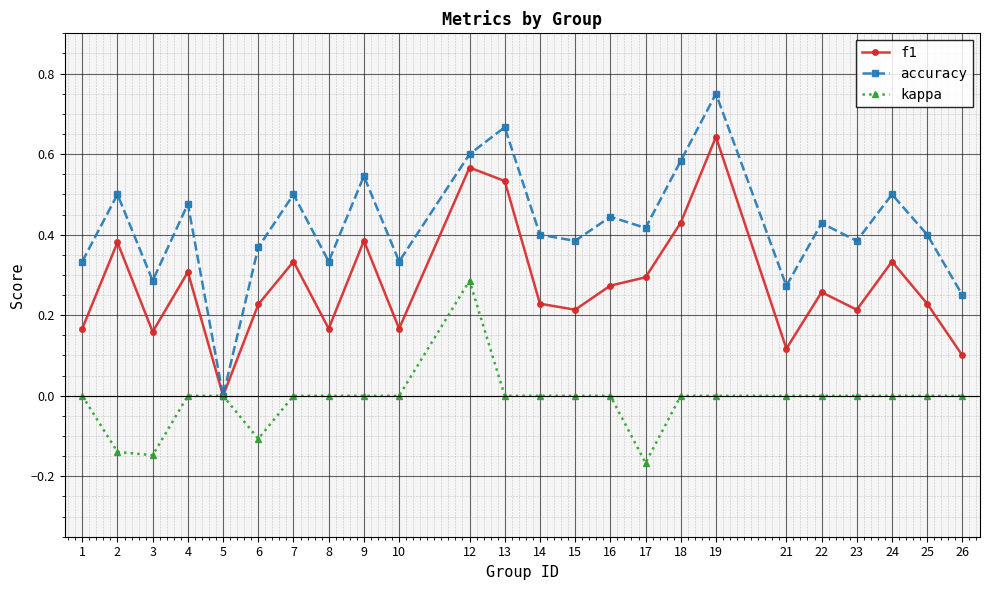

List the series in order of their peak value, highest first.

accuracy, f1, kappa